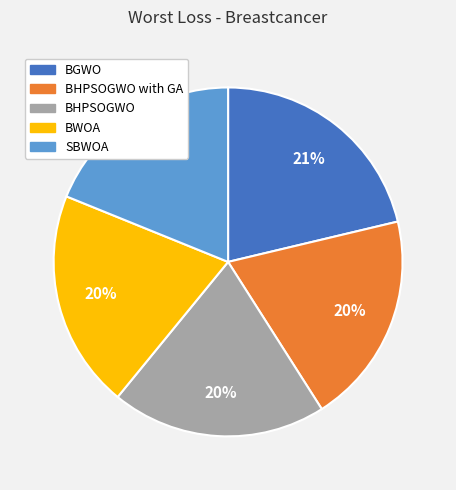

Is there a majority slice in this chart?

No